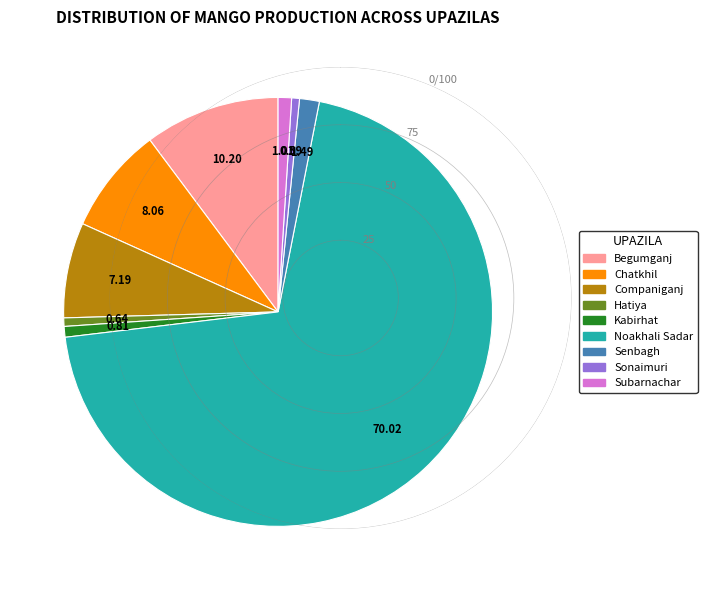

Is the sum of Hatiya and Companiganj greater than half?

No